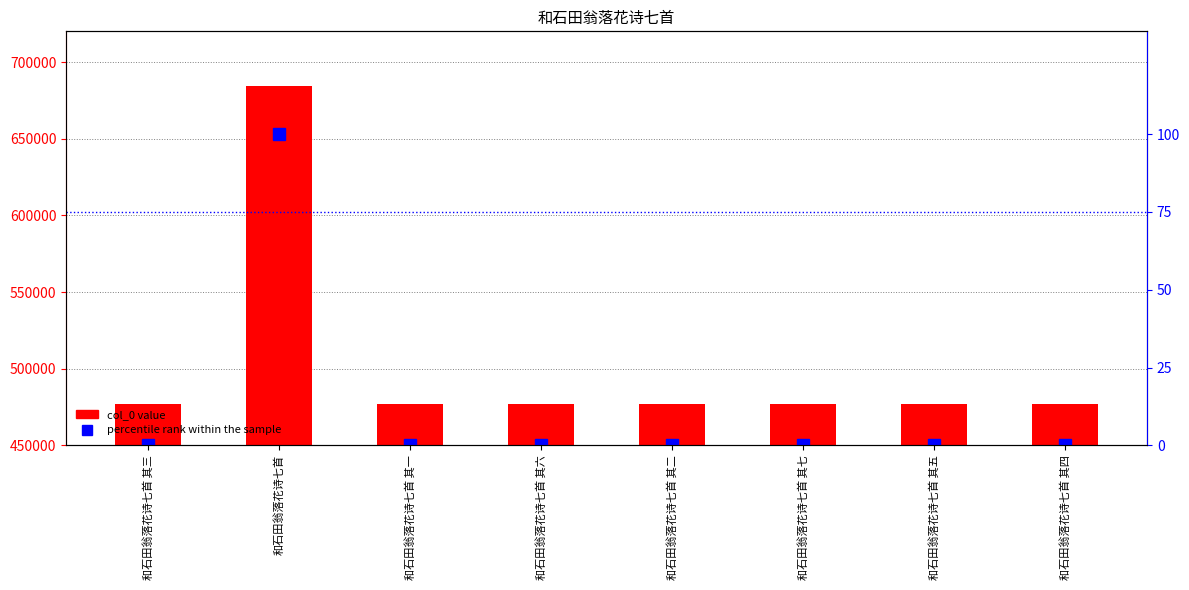

Between 和石田翁落花诗七首 其四 and 和石田翁落花诗七首 其七, which is larger?

和石田翁落花诗七首 其七